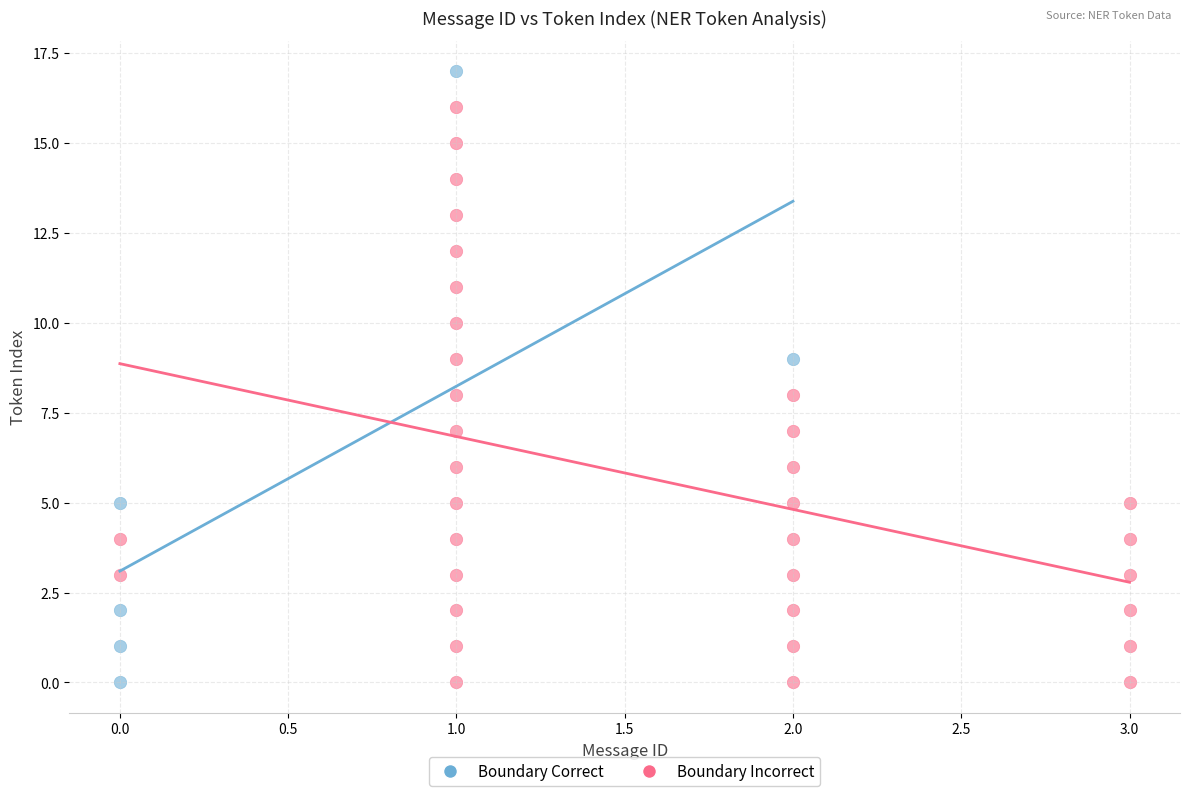

Which series reaches the maximum Y coordinate?

Boundary Correct